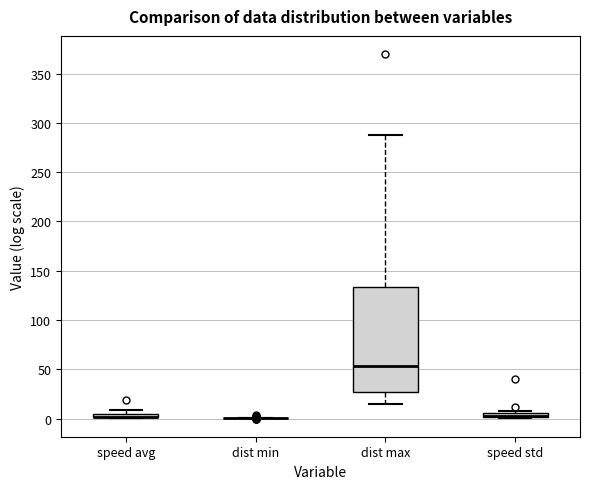

Comparing the boxes themselves (not the whiskers), which one is the tallest?

dist max